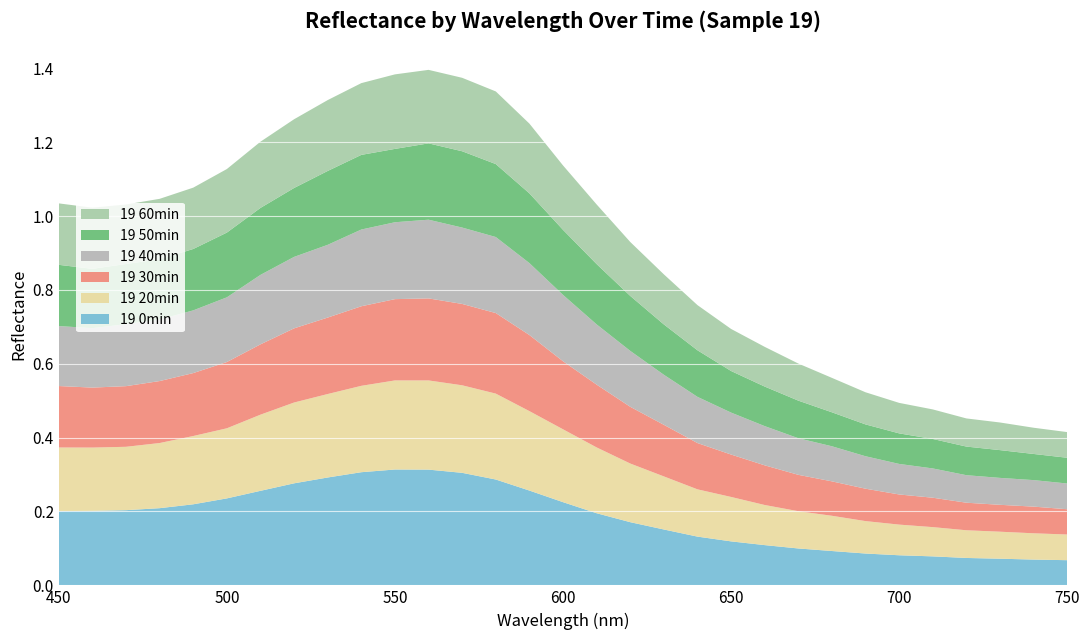

Reading left to right, extract all data points from this chart.

19 0min: 0.2	0.2	0.2	0.2	0.2	0.2	0.3	0.3	0.3	0.3	0.3	0.3	0.3	0.3	0.3	0.2	0.2	0.2	0.2	0.1	0.1	0.1	0.1	0.1	0.1	0.1	0.1	0.1	0.1	0.1	0.1
19 20min: 0.2	0.2	0.2	0.2	0.2	0.2	0.2	0.2	0.2	0.2	0.2	0.2	0.2	0.2	0.2	0.2	0.2	0.2	0.1	0.1	0.1	0.1	0.1	0.1	0.1	0.1	0.1	0.1	0.1	0.1	0.1
19 30min: 0.2	0.2	0.2	0.2	0.2	0.2	0.2	0.2	0.2	0.2	0.2	0.2	0.2	0.2	0.2	0.2	0.2	0.2	0.1	0.1	0.1	0.1	0.1	0.1	0.1	0.1	0.1	0.1	0.1	0.1	0.1
19 40min: 0.2	0.2	0.2	0.2	0.2	0.2	0.2	0.2	0.2	0.2	0.2	0.2	0.2	0.2	0.2	0.2	0.2	0.2	0.1	0.1	0.1	0.1	0.1	0.1	0.1	0.1	0.1	0.1	0.1	0.1	0.1
19 50min: 0.2	0.2	0.2	0.2	0.2	0.2	0.2	0.2	0.2	0.2	0.2	0.2	0.2	0.2	0.2	0.2	0.2	0.1	0.1	0.1	0.1	0.1	0.1	0.1	0.1	0.1	0.1	0.1	0.1	0.1	0.1
19 60min: 0.2	0.2	0.2	0.2	0.2	0.2	0.2	0.2	0.2	0.2	0.2	0.2	0.2	0.2	0.2	0.2	0.2	0.1	0.1	0.1	0.1	0.1	0.1	0.1	0.1	0.1	0.1	0.1	0.1	0.1	0.1